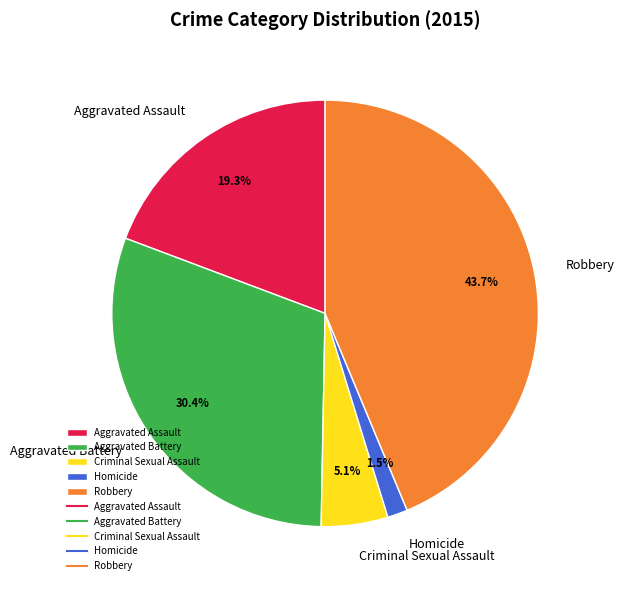

Which has a higher value, Criminal Sexual Assault or Aggravated Assault?

Aggravated Assault